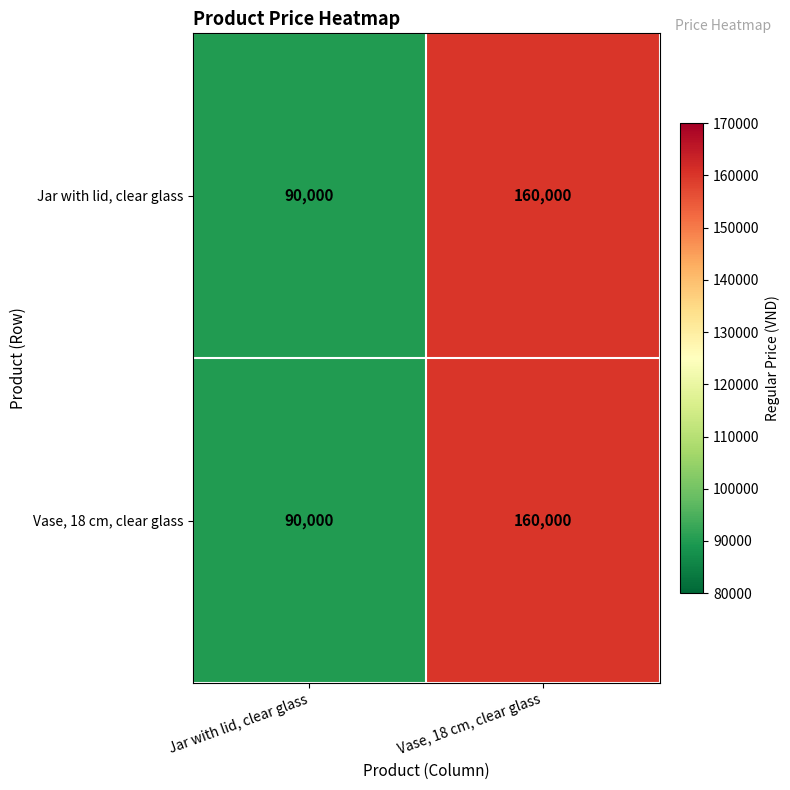

List the labels in order of Vase, 18 cm, clear glass value, smallest first.

Jar with lid, clear glass, Vase, 18 cm, clear glass